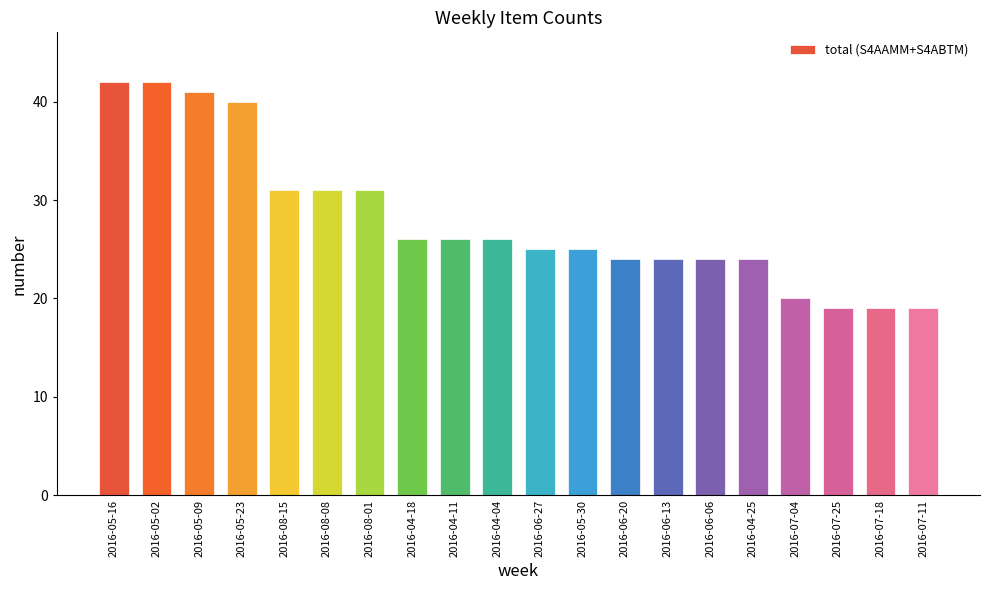

Reading right to left, list all the values displayed in this chart.

19	19	19	20	24	24	24	24	25	25	26	26	26	31	31	31	40	41	42	42